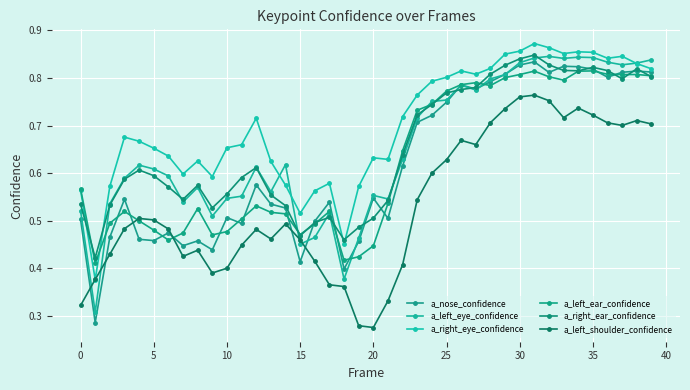

Count the number of data series in this chart.

6